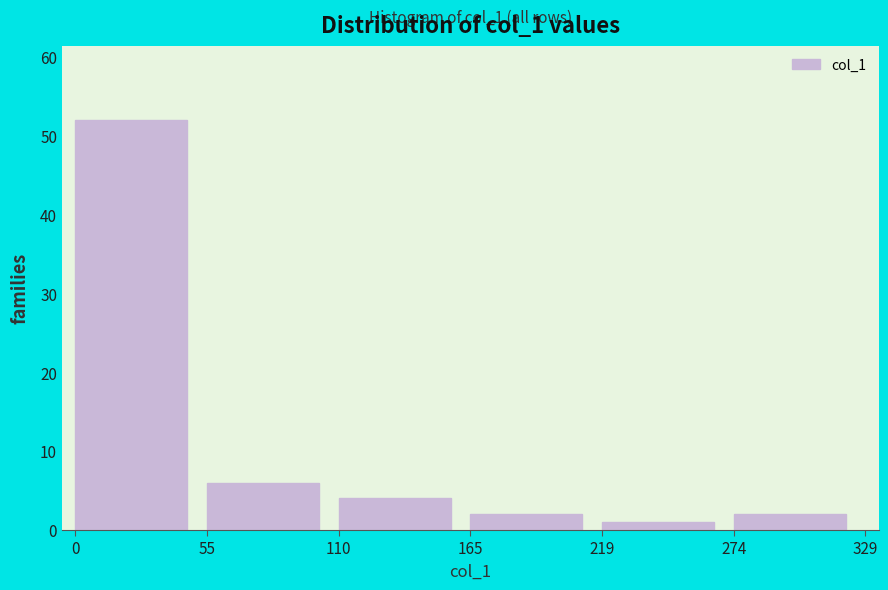

Which range on the x-axis has the tallest bar?

0 to 55